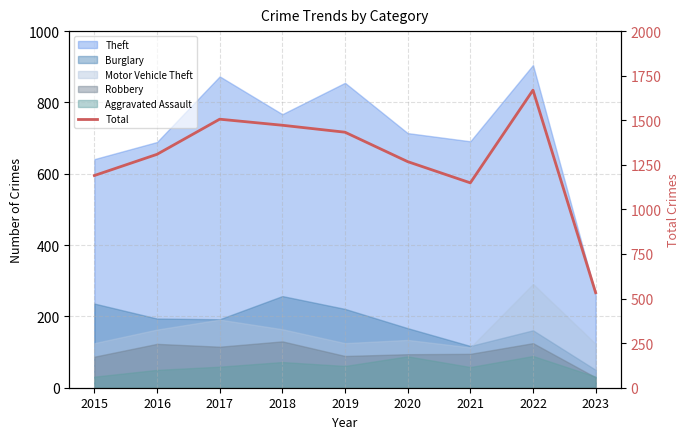

What is the difference between the values at 2020 and 2016?

41